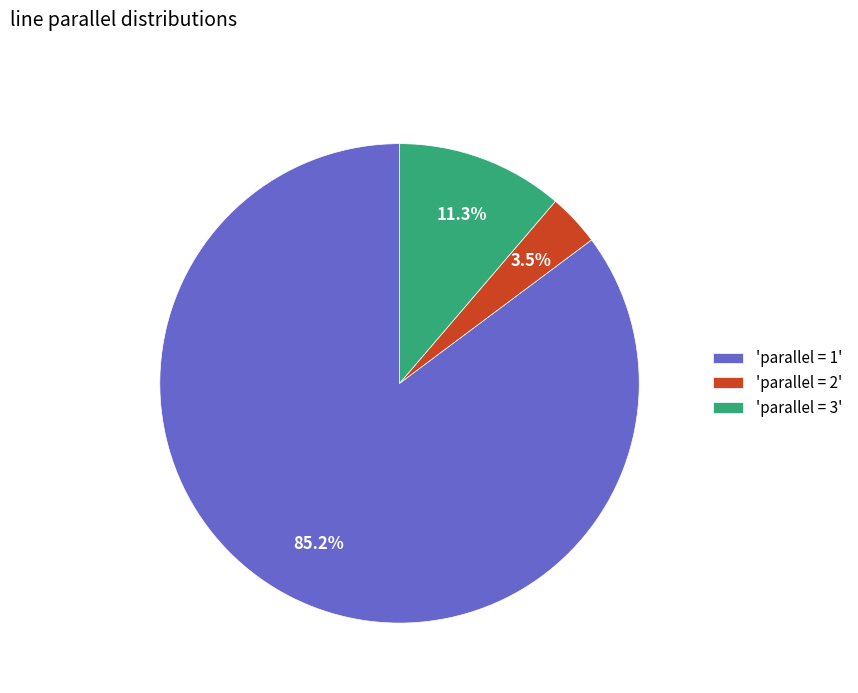

What percentage do 'parallel = 1' and 'parallel = 2' together represent?

88.7%